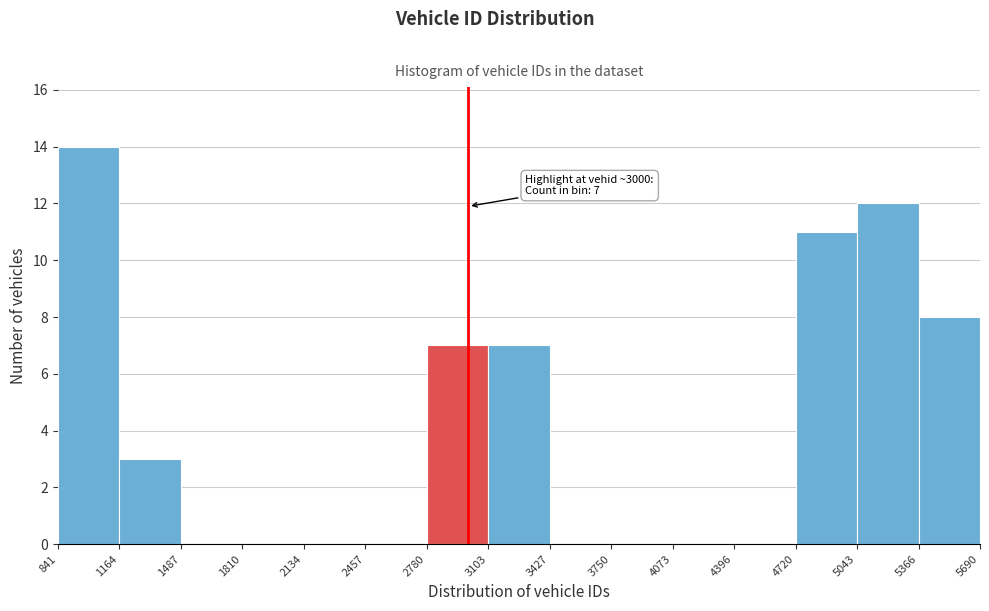

Which range on the x-axis has the tallest bar?

841 to 1164